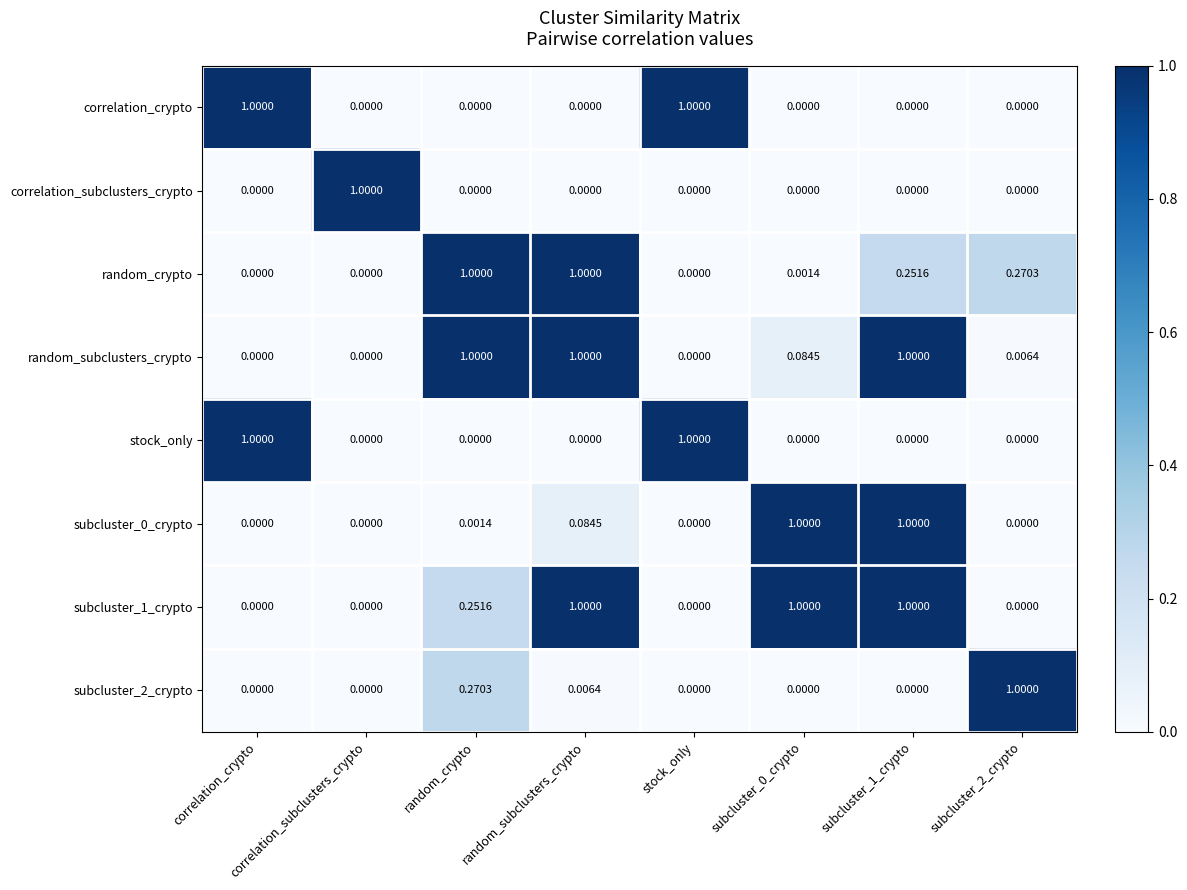

Is the value of subcluster_1_crypto at random_crypto greater than the value of correlation_crypto at correlation_crypto?

No